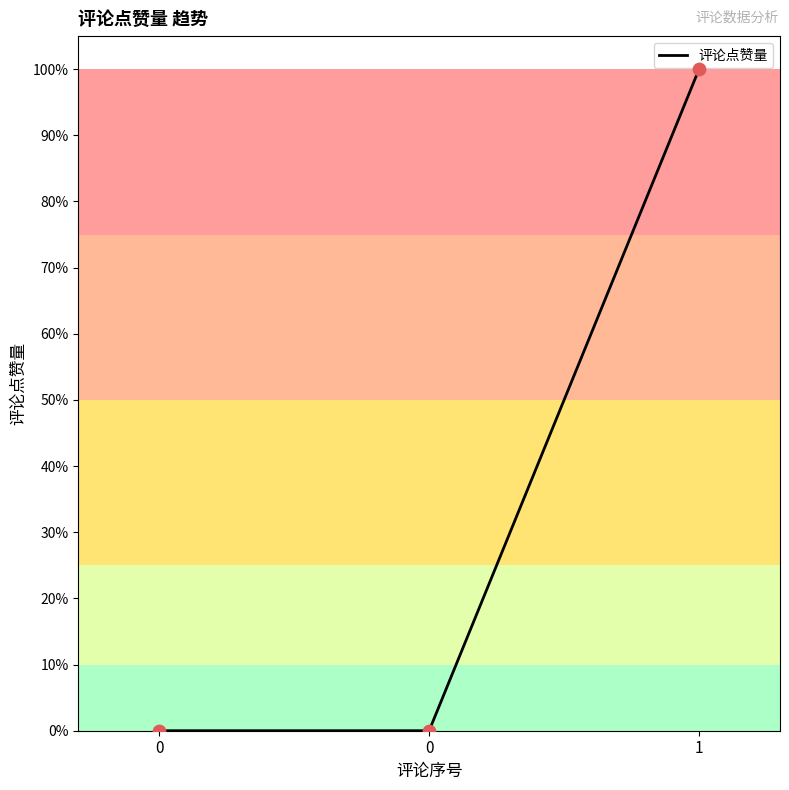

Between 1 and 0, which is larger?

1